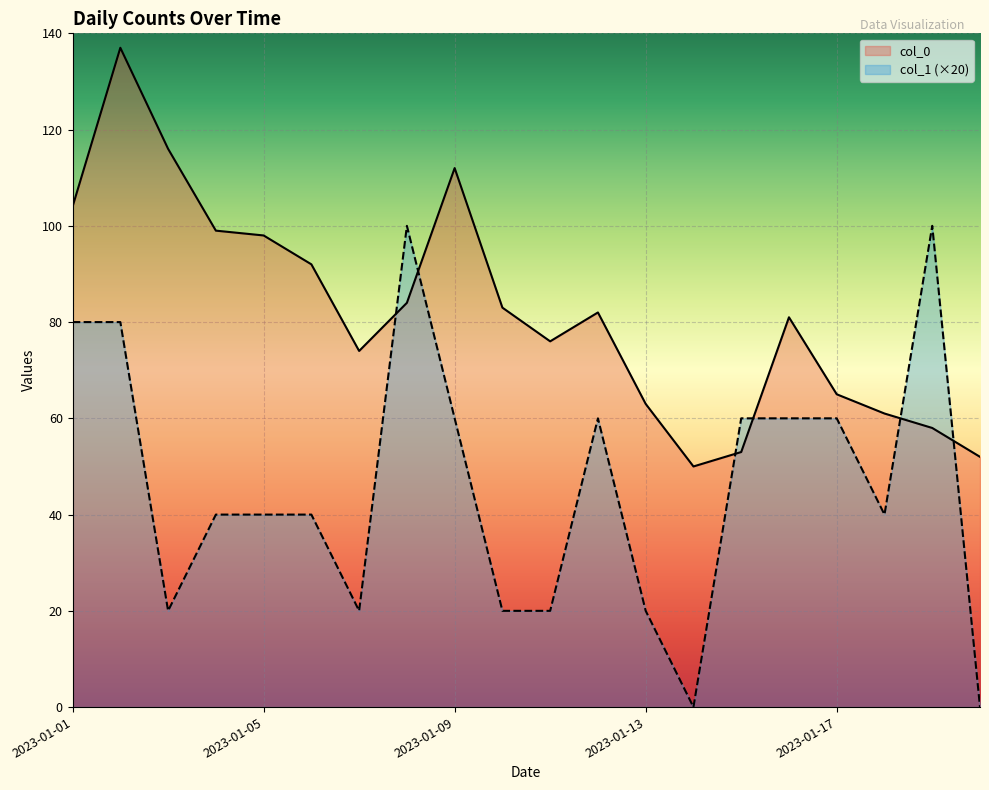

The col_0 series shows 81 at 2023-01-16. True or false?

True